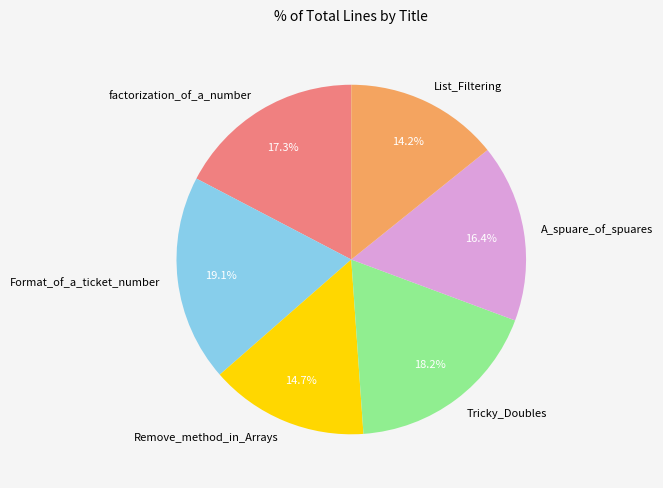

What is the largest slice in the pie chart?

Format_of_a_ticket_number